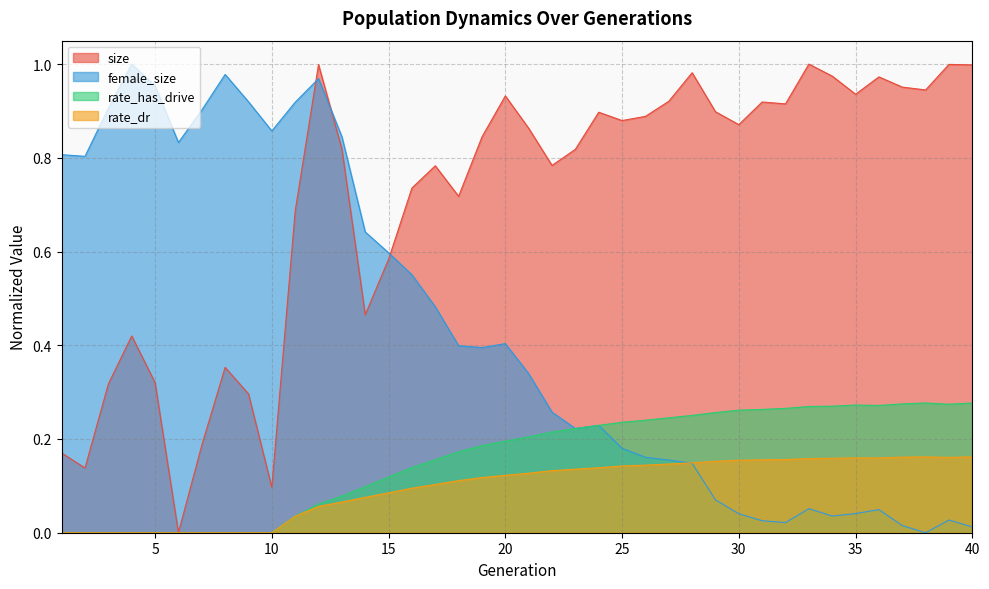

What is the sum of the female_size values at 5 and 27?

1.1